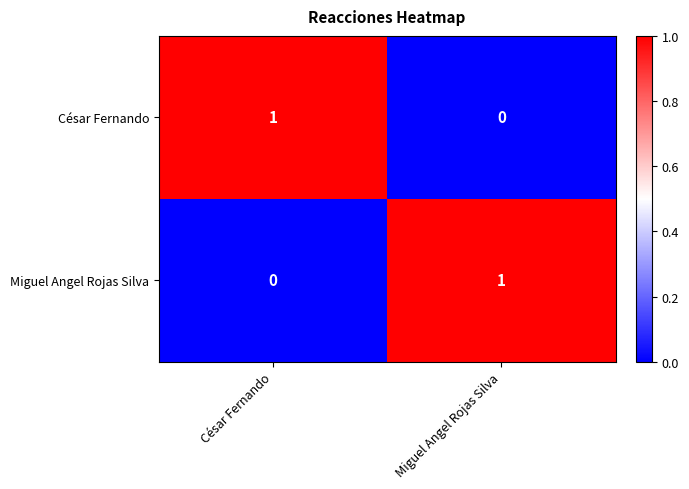

What is the greatest value displayed?

1